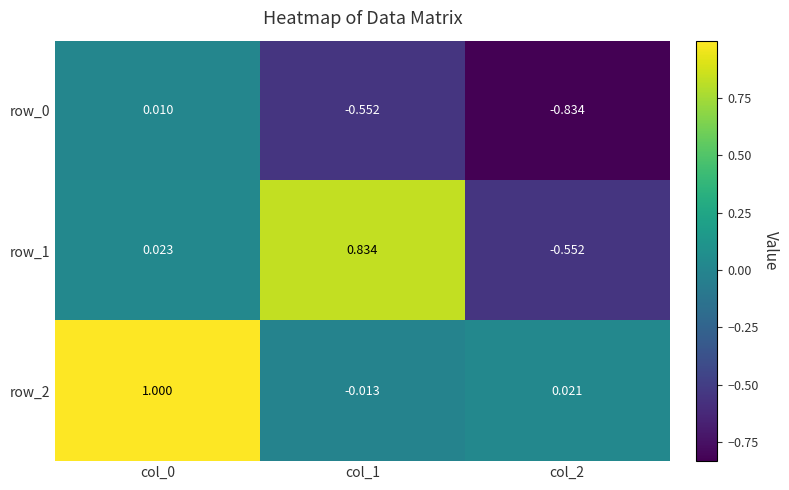

Is the value of row_1 at col_1 greater than the value of row_0 at col_2?

Yes